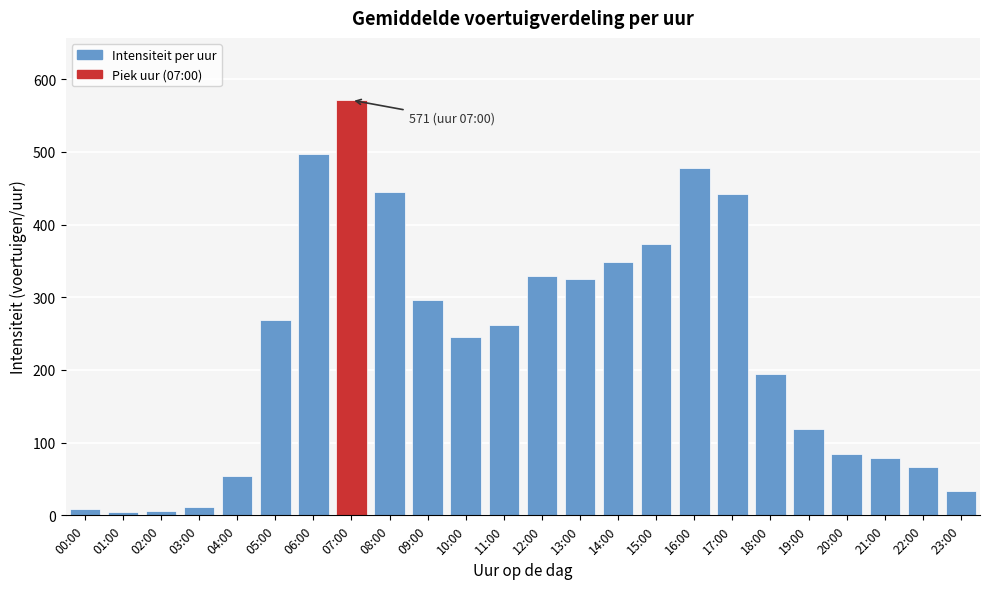

What is the value of the 17th bar from the left?

477.4